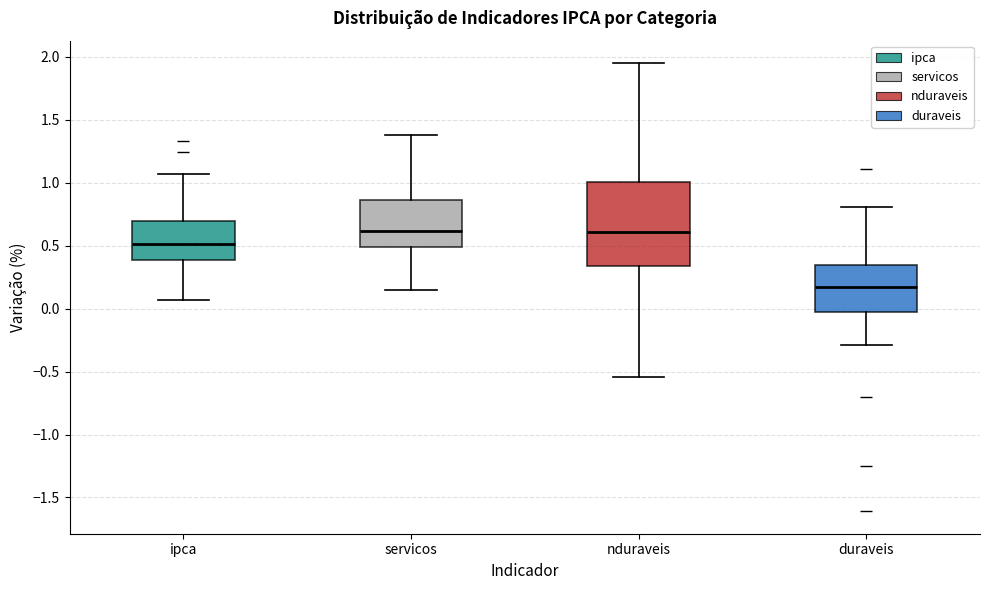

Where does the lower whisker of the box for nduraveis end on the y-axis? The values are not printed on the chart, so give them approximately, as read against the axis.

-0.55